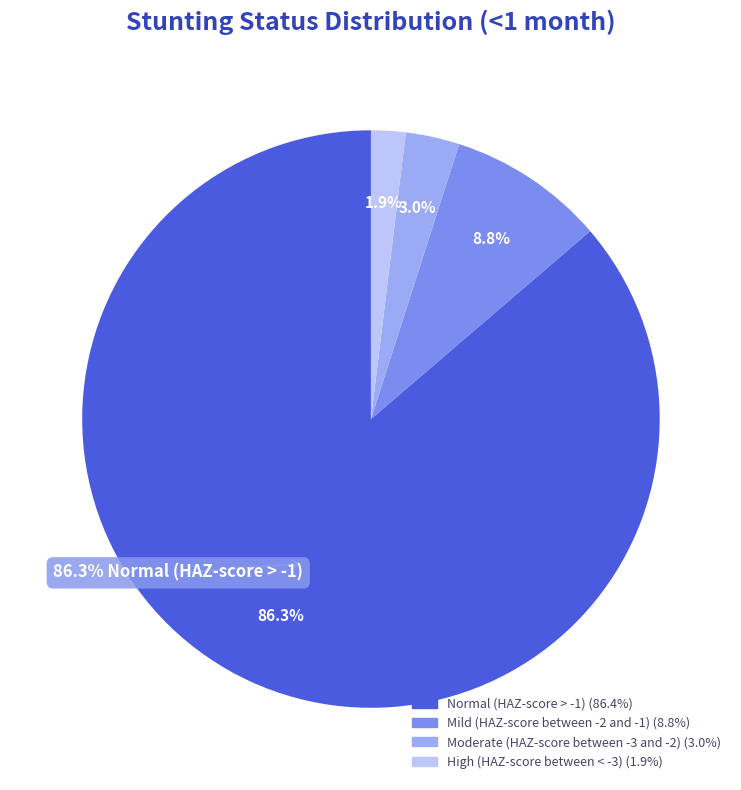

Rank the categories by value from lowest to highest.

High (HAZ-score between < -3), Moderate (HAZ-score between -3 and -2), Mild (HAZ-score between -2 and -1), Normal (HAZ-score > -1)